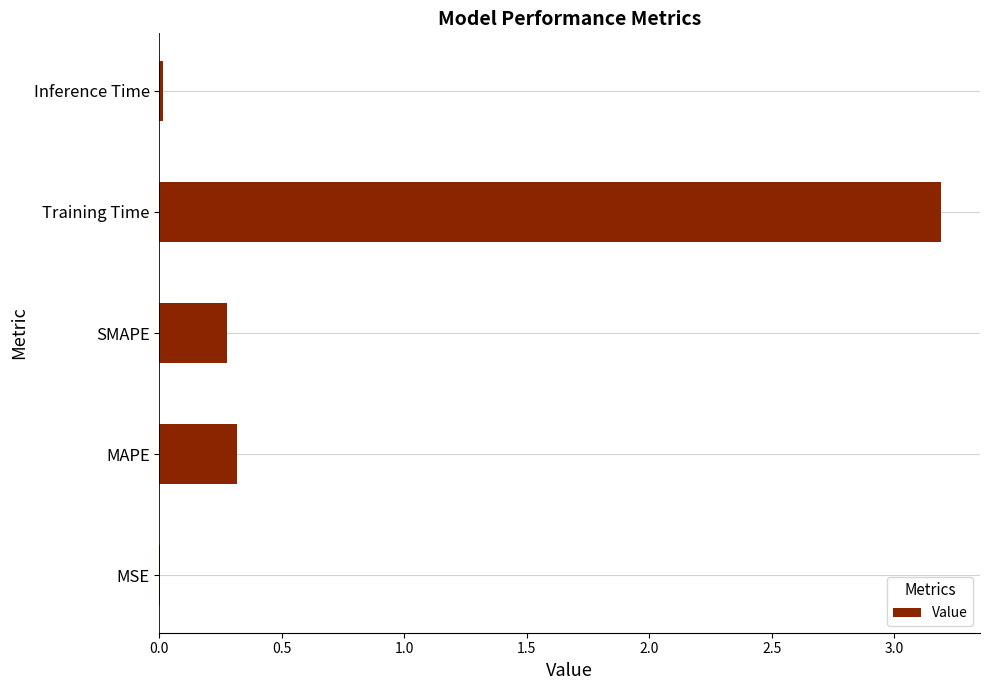

What is the greatest value displayed?

3.2